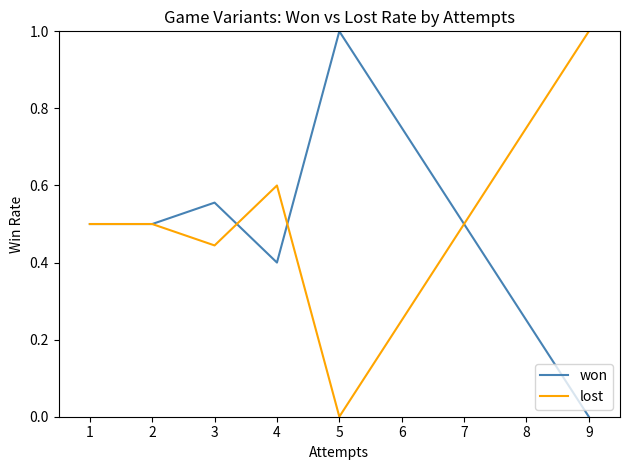

True or false: won has a value of 0.2 at 2.

False